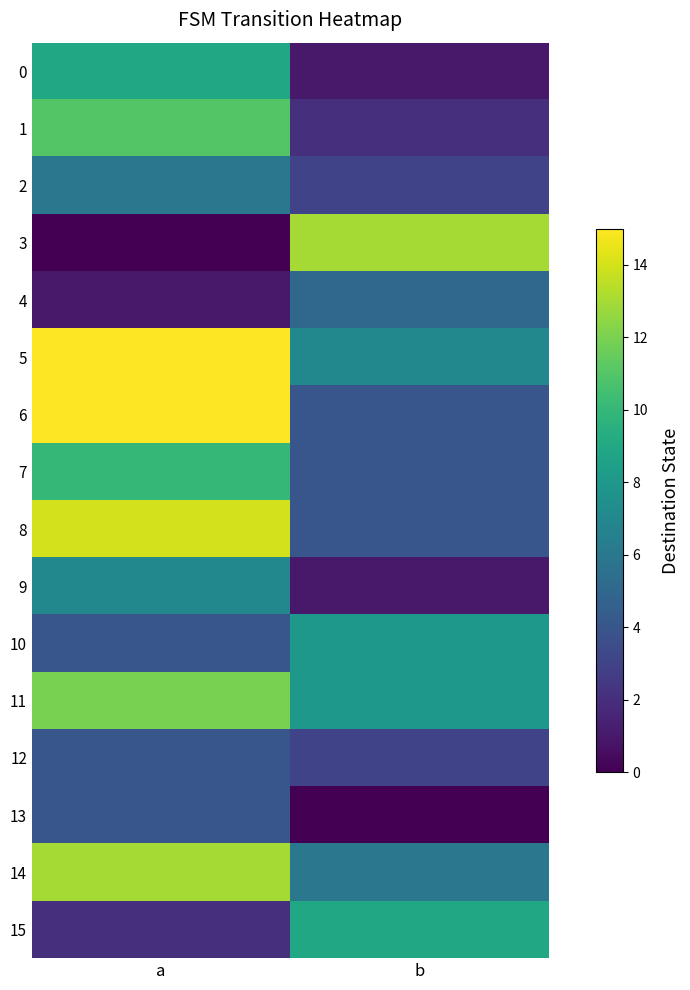

Which series has the largest total across all categories?

5